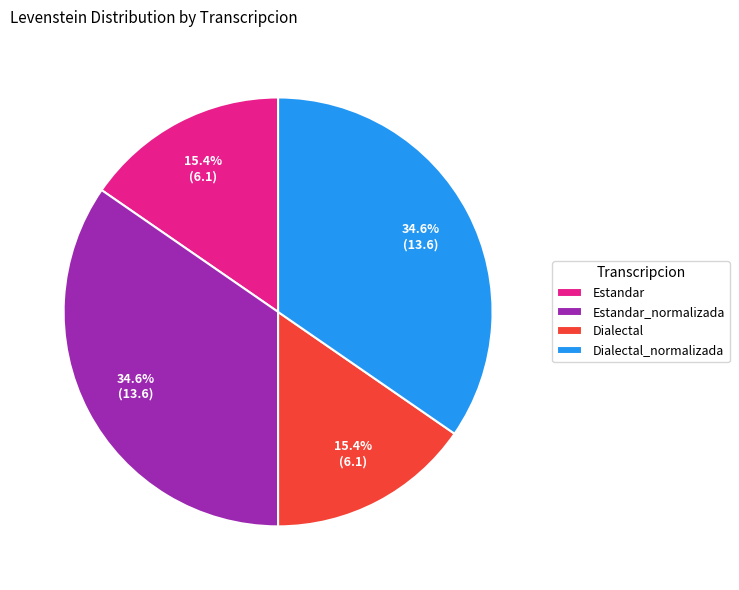

What percentage do Dialectal_normalizada and Estandar_normalizada together represent?

69.2%